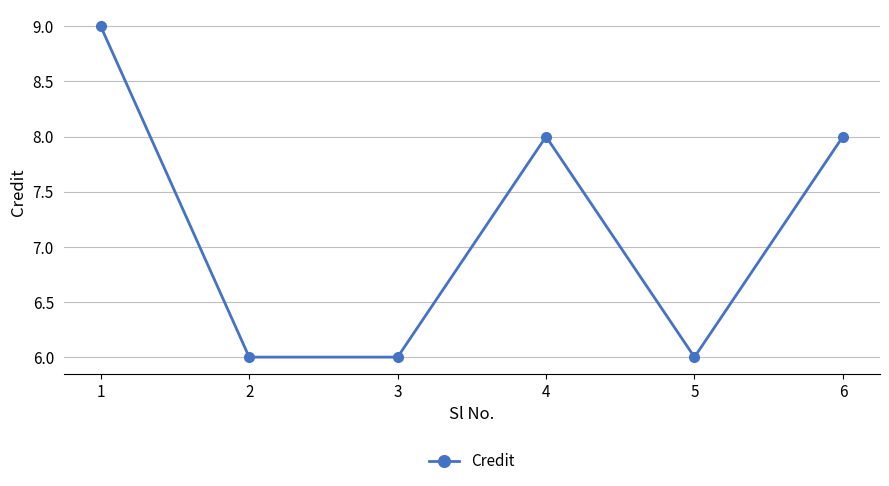

What is the sum of all values?

43